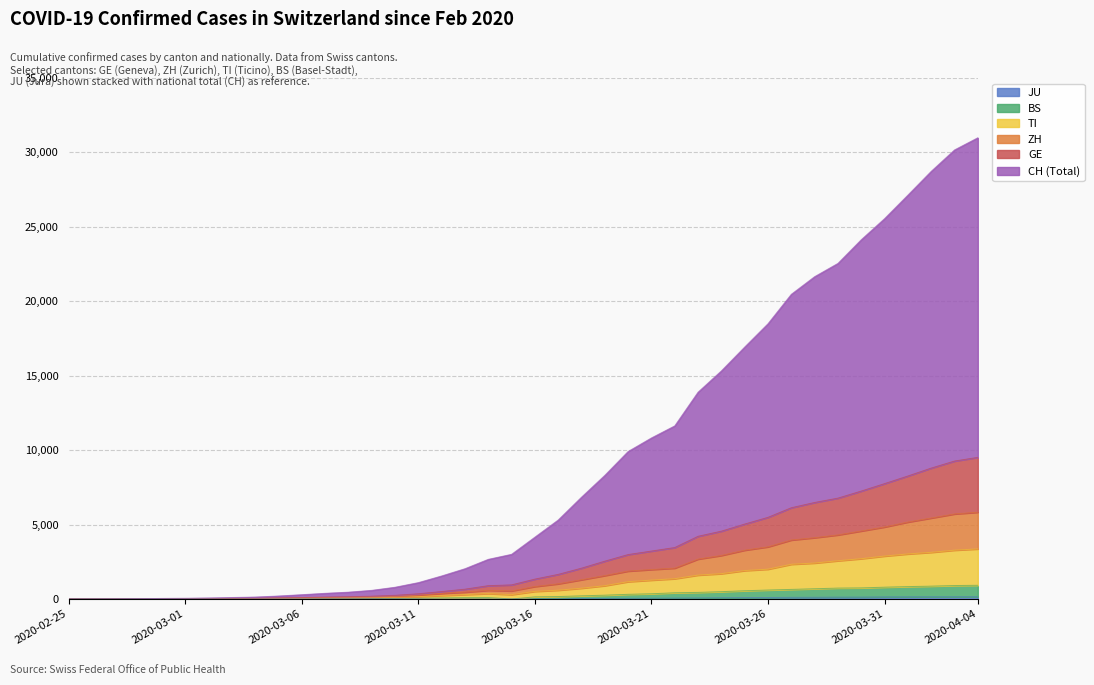

Reading left to right, what are all the values shown in this chart?

JU: 0	0	0	0	0	0	0	0	0	0	0	0	0	0	0	0	0	0	0	0	0	0	32	36	44	54	61	69	82	92	100	114	119	127	128	140	145	149	149	154
BS: 0	0	1	1	1	1	1	3	3	8	15	21	24	28	33	49	73	92	100	0	143	164	213	256	314	351	417	443	492	554	601	644	688	732	745	793	832	863	903	921
TI: 0	0	2	2	3	3	5	11	16	33	43	62	73	89	108	157	236	298	365	293	511	590	724	894	1163	1267	1362	1605	1701	1908	2002	2332	2415	2569	2707	2884	3027	3134	3280	3363
ZH: 0	0	4	4	9	10	16	25	32	57	73	97	114	139	171	259	377	462	584	544	838	1020	1293	1574	1875	1979	2074	2681	2925	3279	3505	3962	4119	4305	4569	4837	5169	5440	5714	5830
GE: 0	1	5	8	16	20	27	39	46	74	94	129	154	189	246	350	500	659	894	947	1335	1653	2071	2541	2985	3220	3457	4213	4557	5034	5486	6131	6484	6777	7251	7751	8263	8794	9267	9515
CH: 0	3	11	21	38	50	69	100	130	200	288	381	458	580	788	1099	1546	2033	2663	3000	4153	5305	6839	8306	9909	10819	11630	13893	15324	16925	18491	20469	21654	22545	24135	25552	27131	28728	30167	30985